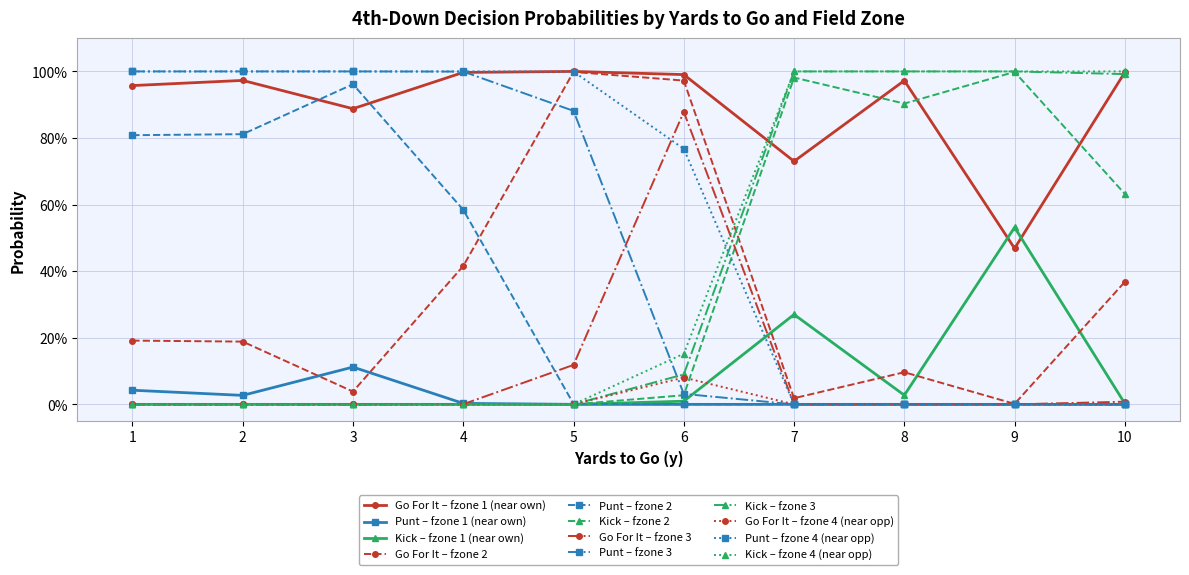

What are all the series names shown in the legend?

Go For It – fzone 1 (near own), Punt – fzone 1 (near own), Kick – fzone 1 (near own), Go For It – fzone 2, Punt – fzone 2, Kick – fzone 2, Go For It – fzone 3, Punt – fzone 3, Kick – fzone 3, Go For It – fzone 4 (near opp), Punt – fzone 4 (near opp), Kick – fzone 4 (near opp)